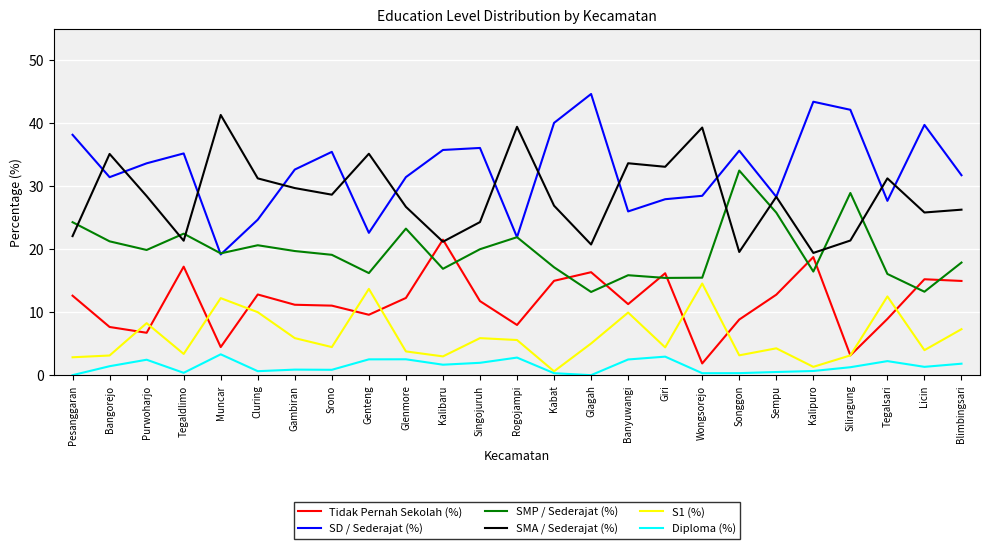

What is the sum of the Diploma (%) values at Srono and Giri?

3.8